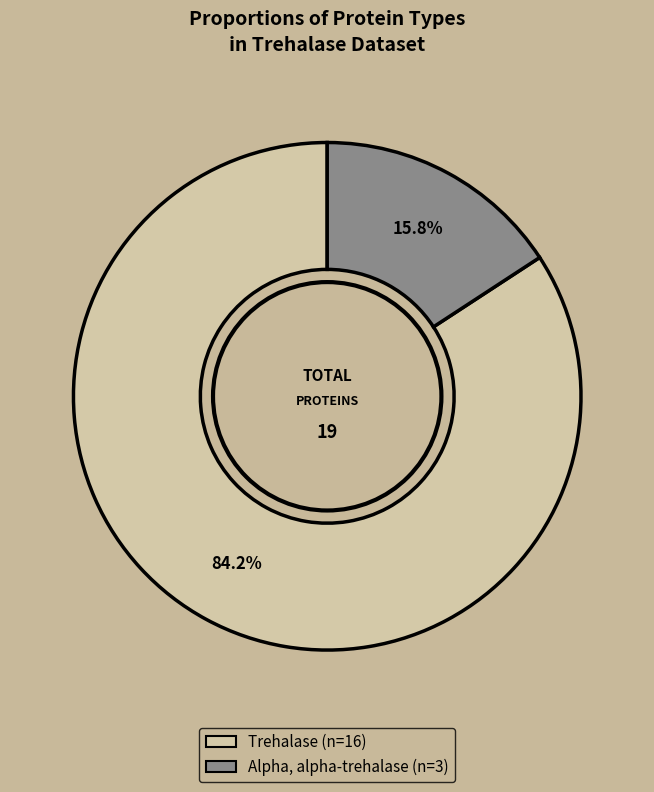

The Trehalase slice represents 84% of the pie. True or false?

True